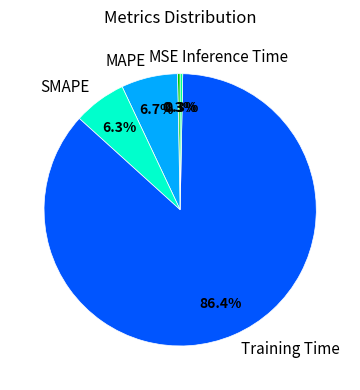

The Training Time slice represents 99% of the pie. True or false?

False